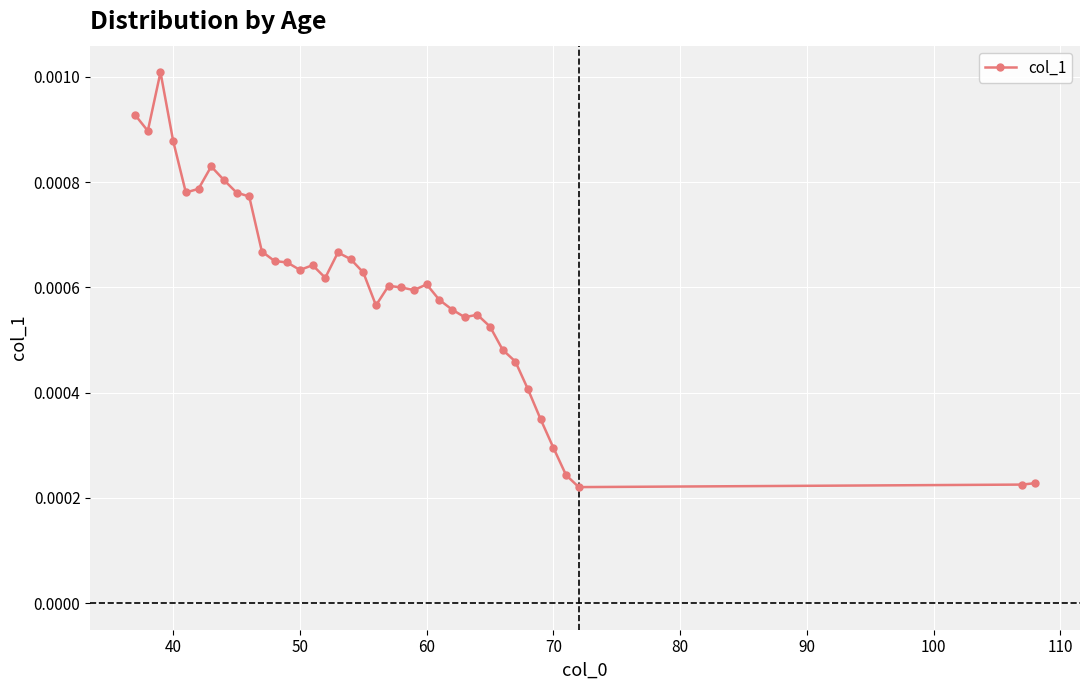

Does the chart have visible grid lines?

Yes